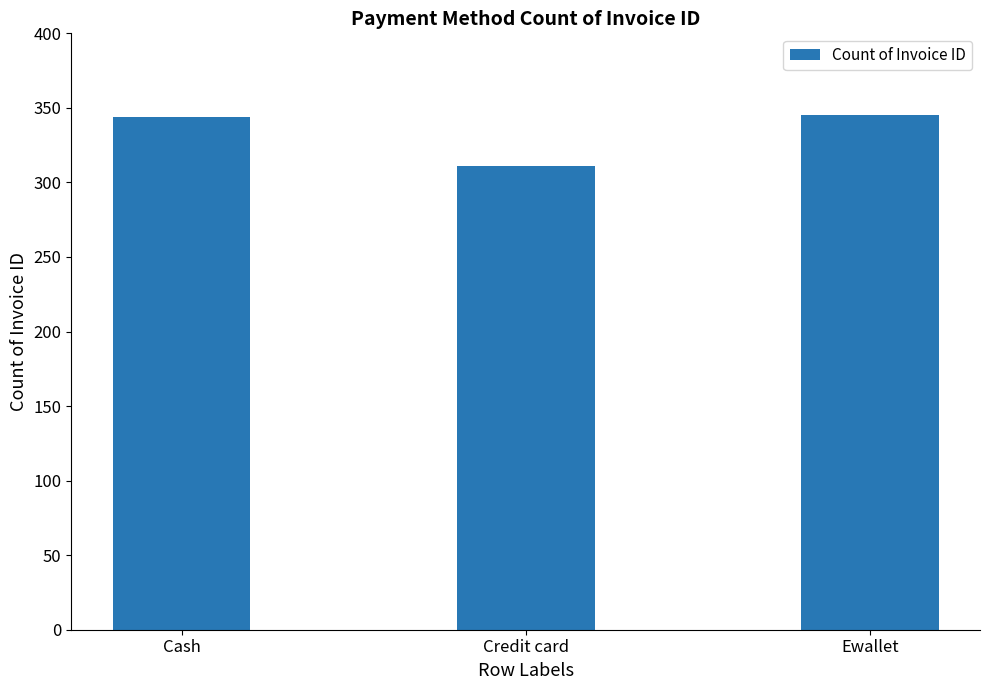

What is the approximate value at Cash?

344